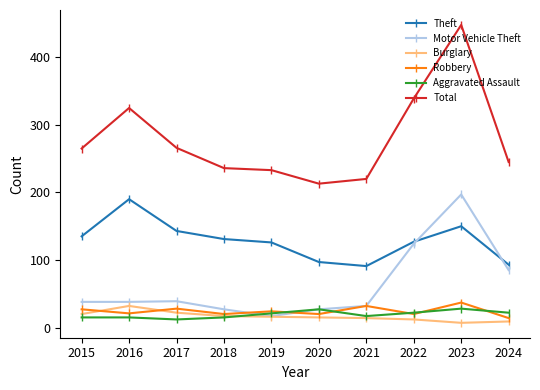

What is the maximum value shown in the chart?

448